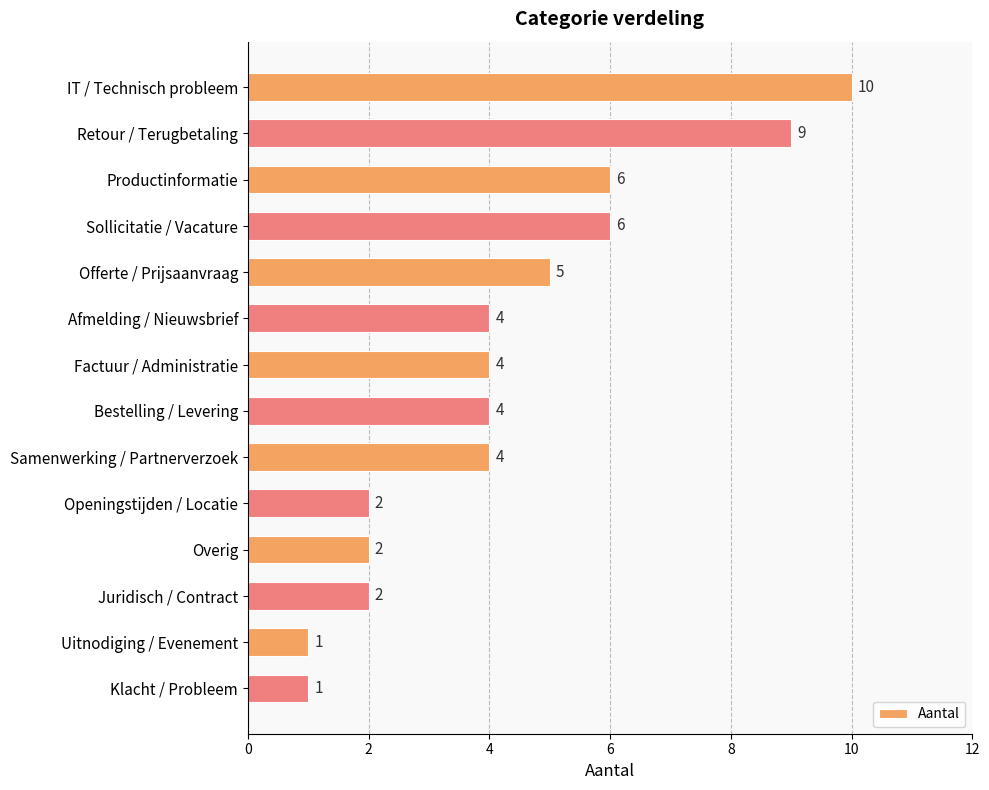

What is the minimum value shown in the chart?

1